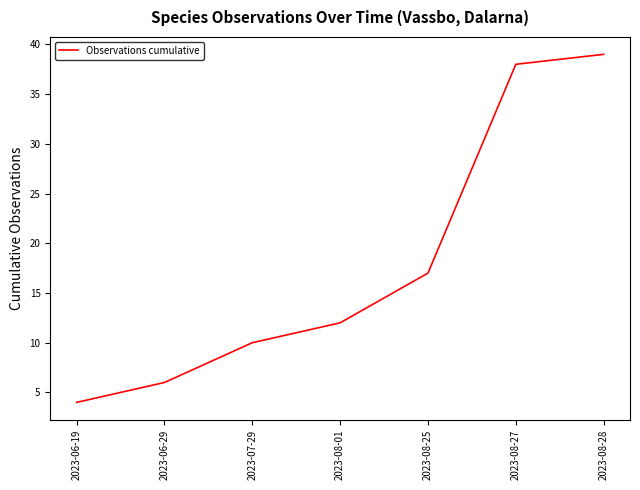

Rank the categories by value from lowest to highest.

2023-06-19, 2023-06-29, 2023-07-29, 2023-08-01, 2023-08-25, 2023-08-27, 2023-08-28